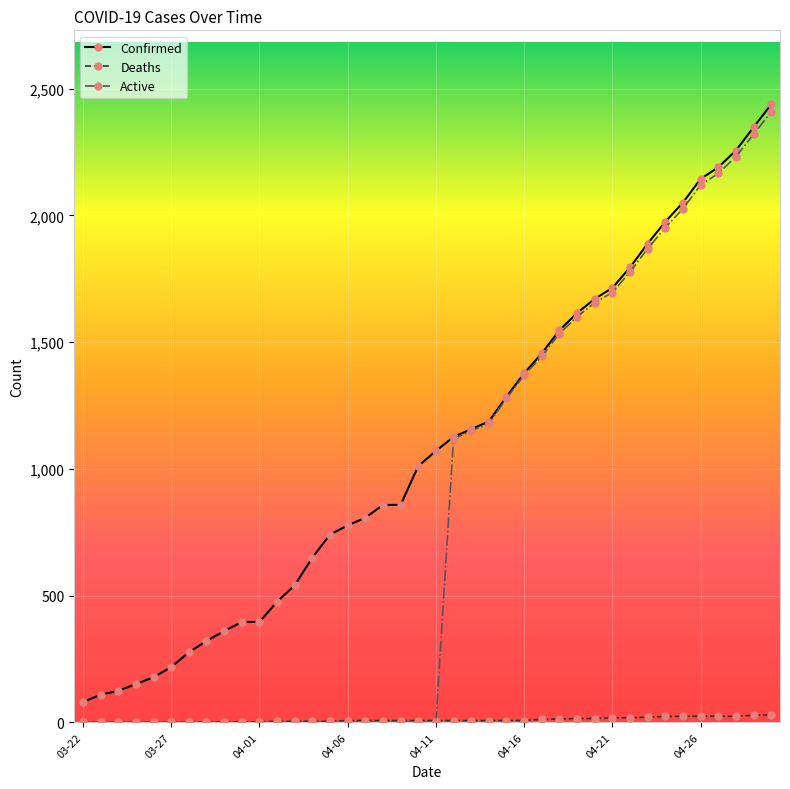

What is the lowest value of the Confirmed series?

80